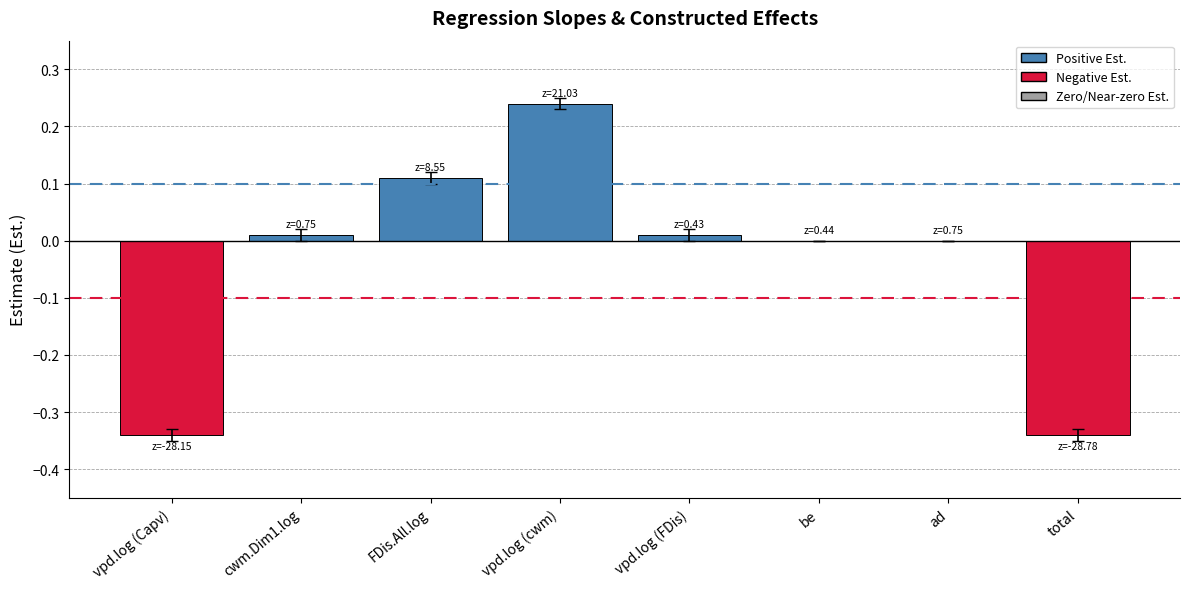

Which has a higher value, total or be?

be